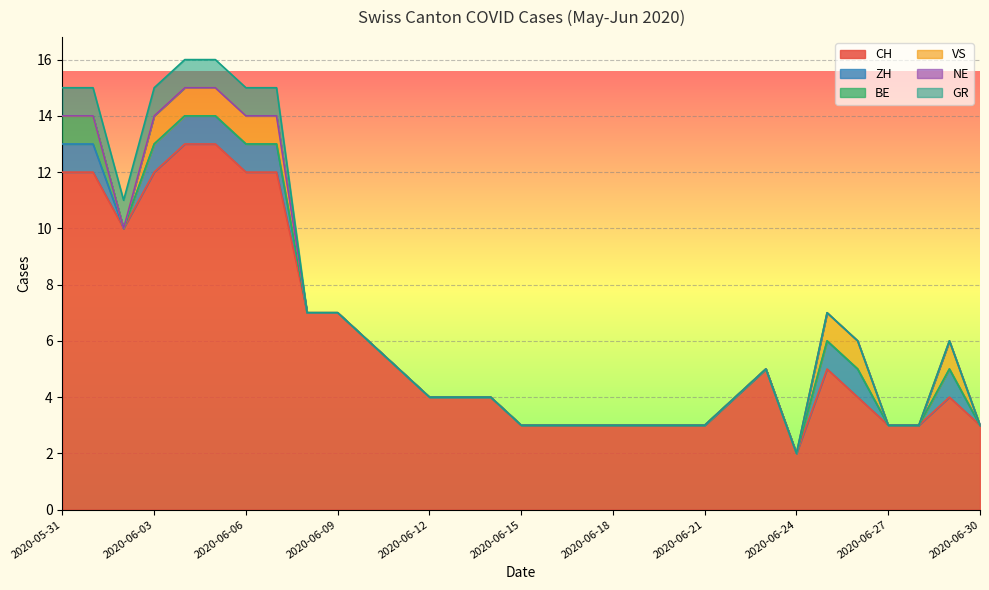

At how many categories does at least one series exceed 7?

8